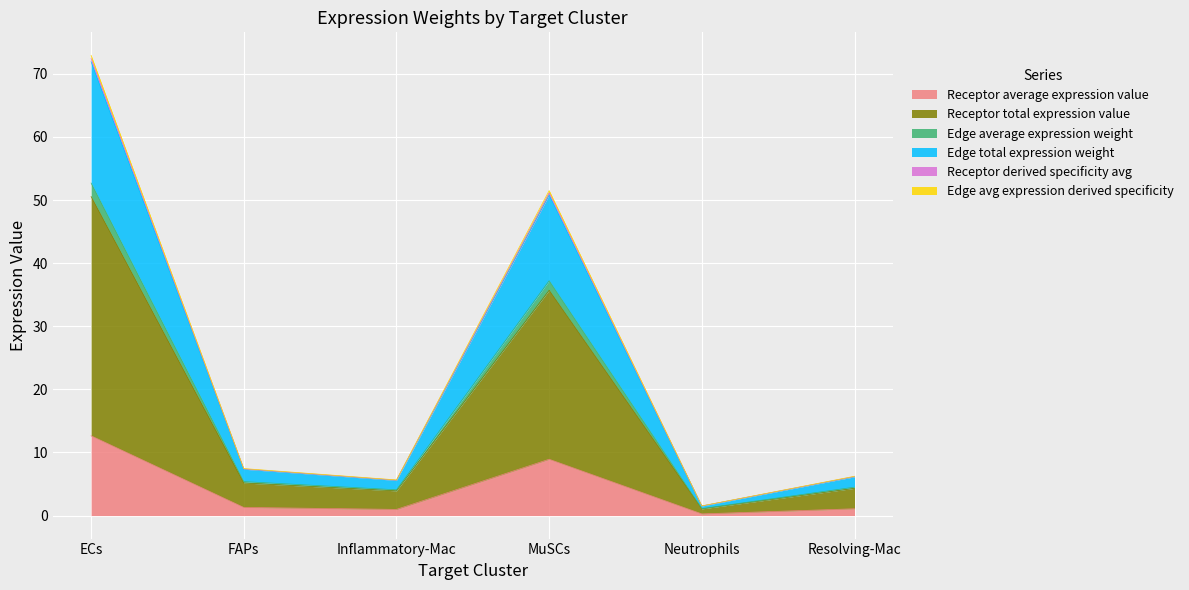

How many series are shown in this chart?

6